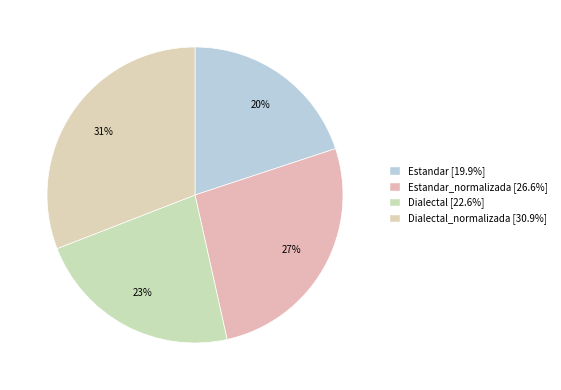

Which slice is the largest?

Dialectal_normalizada